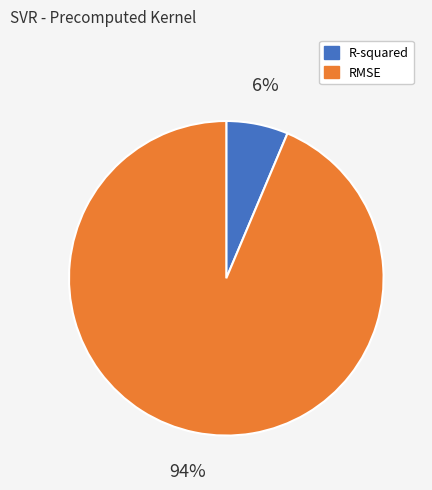

What percentage is the RMSE slice, to the nearest percent?

94%